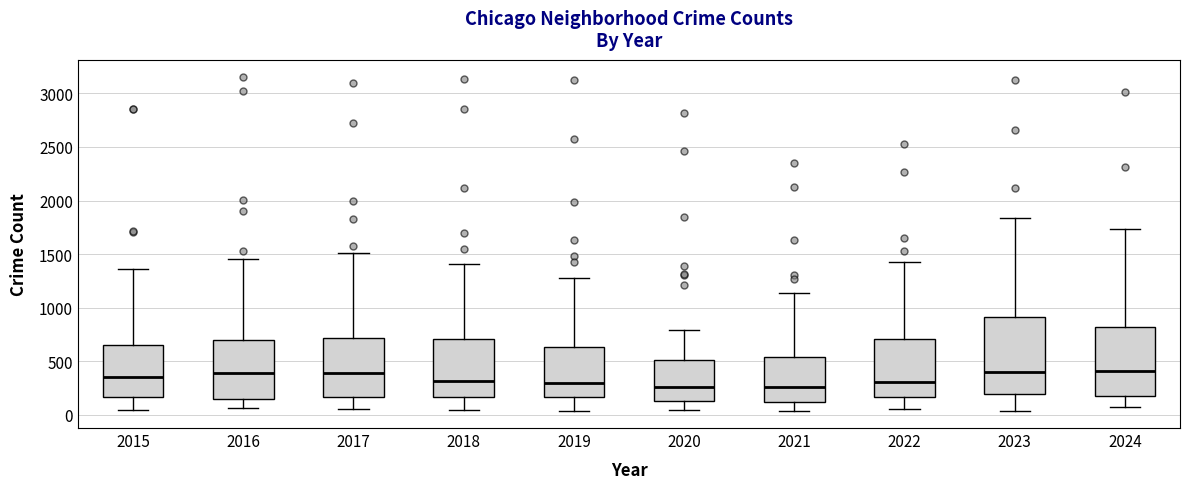

Which box is the tallest, from its lower edge to its upper edge?

2023